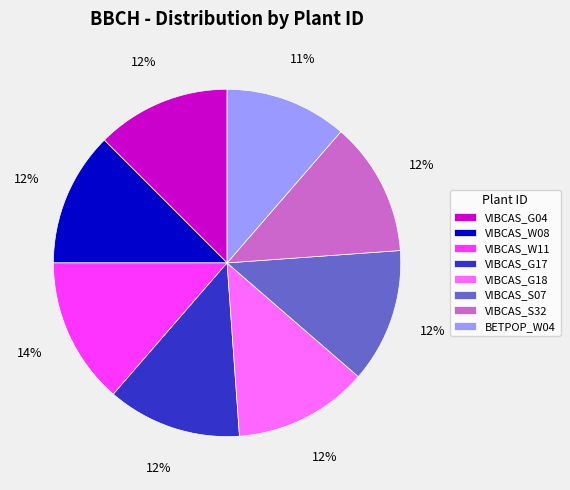

Is VIBCAS_G04 the majority of the pie?

No